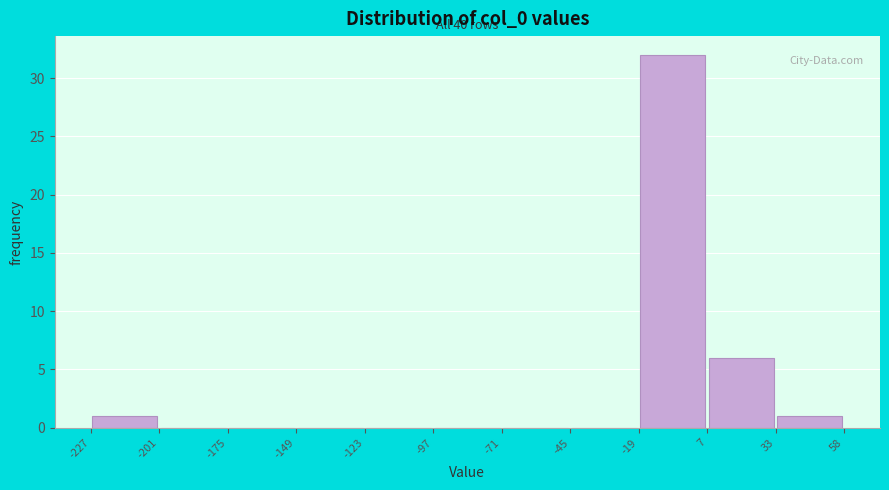

Which range on the x-axis has the tallest bar?

-19 to 7